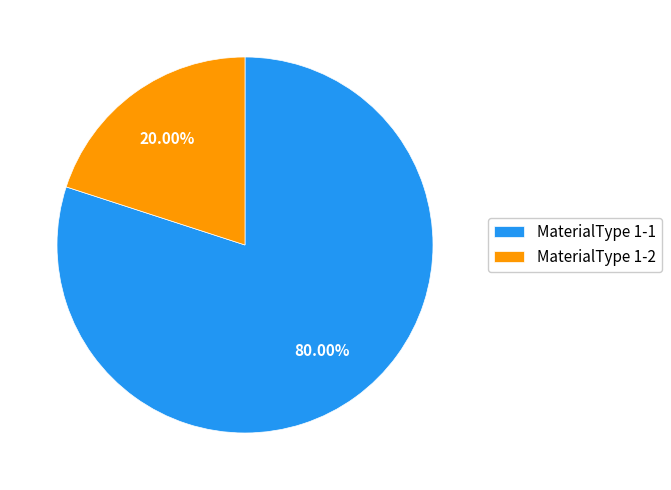

What is the ratio of the value at MaterialType 1-1 to the value at MaterialType 1-2?

4.0